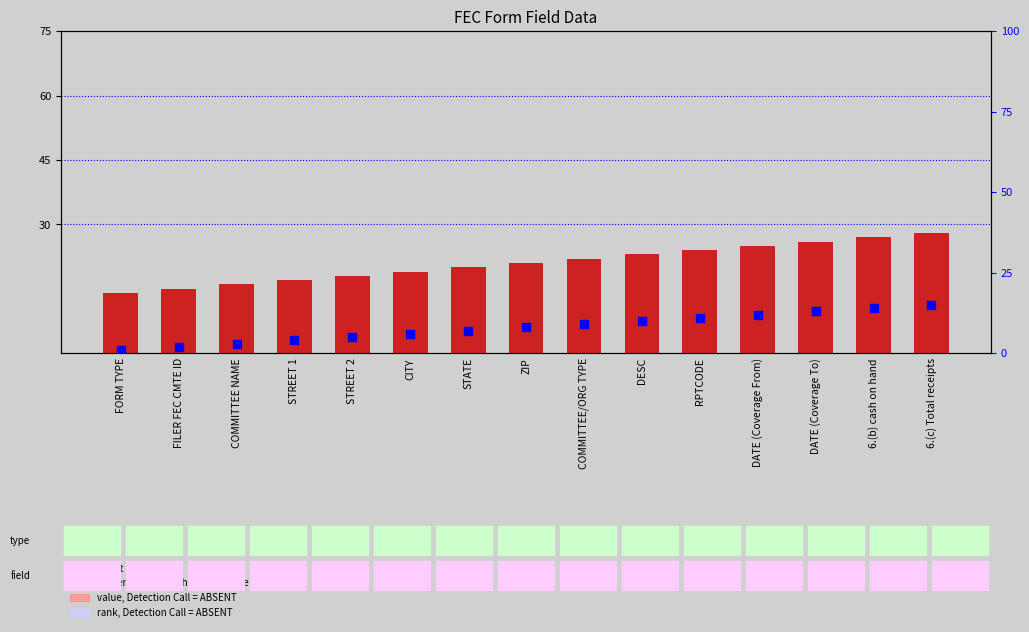

What are all the series names shown in the legend?

count, percentile rank within the sample